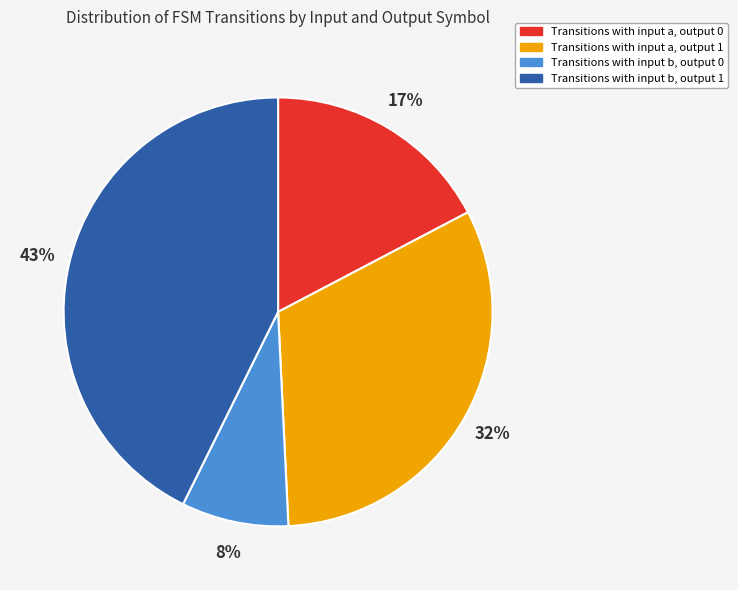

Between Transitions with input a, output 1 and Transitions with input b, output 1, which is larger?

Transitions with input b, output 1